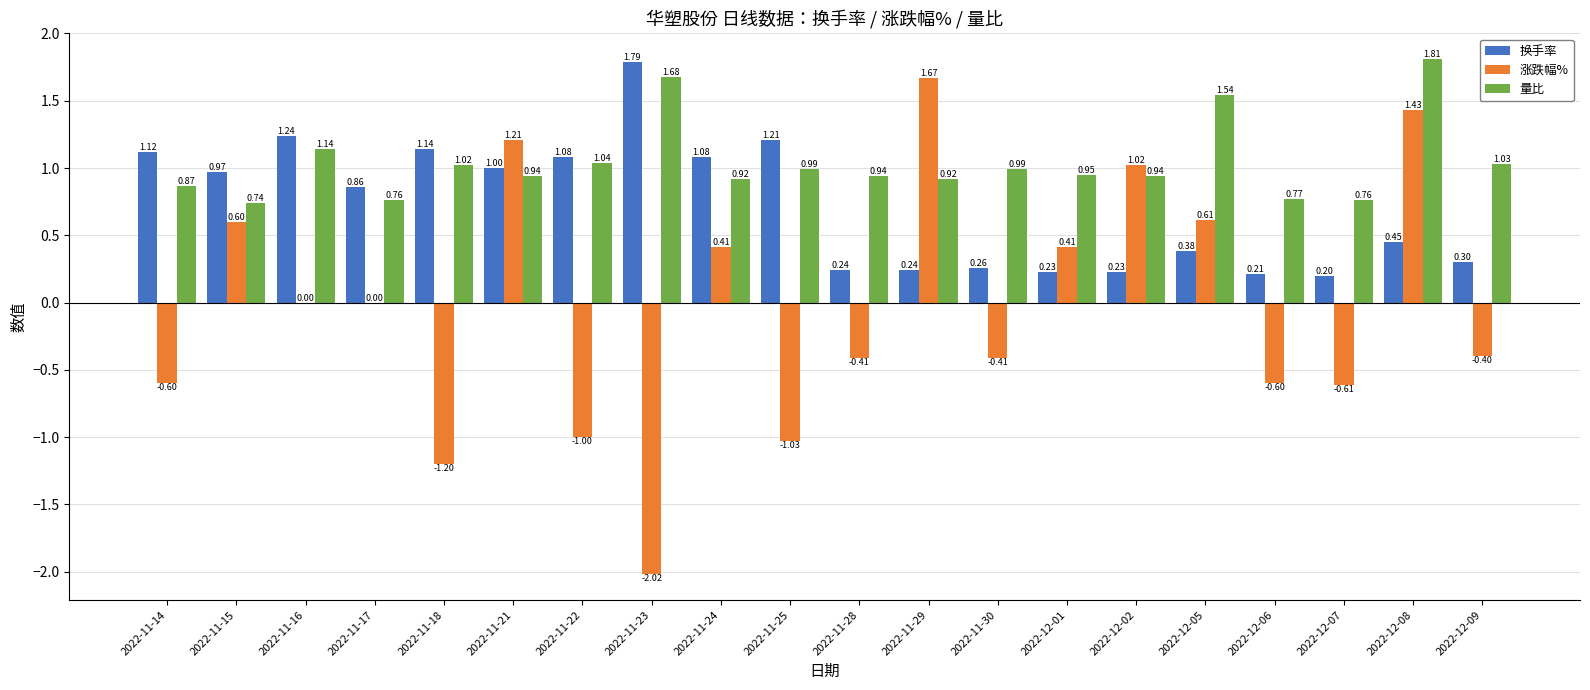

Between 2022-11-23 and 2022-11-29, which series saw the biggest shift?

涨跌幅%